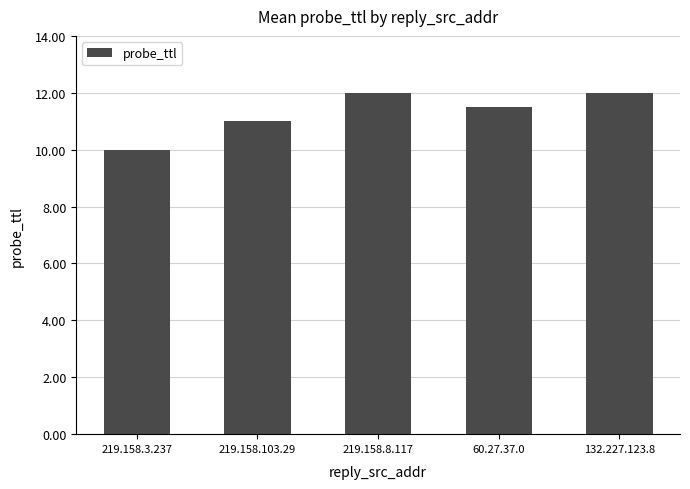

What is the label of the 2nd bar from the right?

60.27.37.0